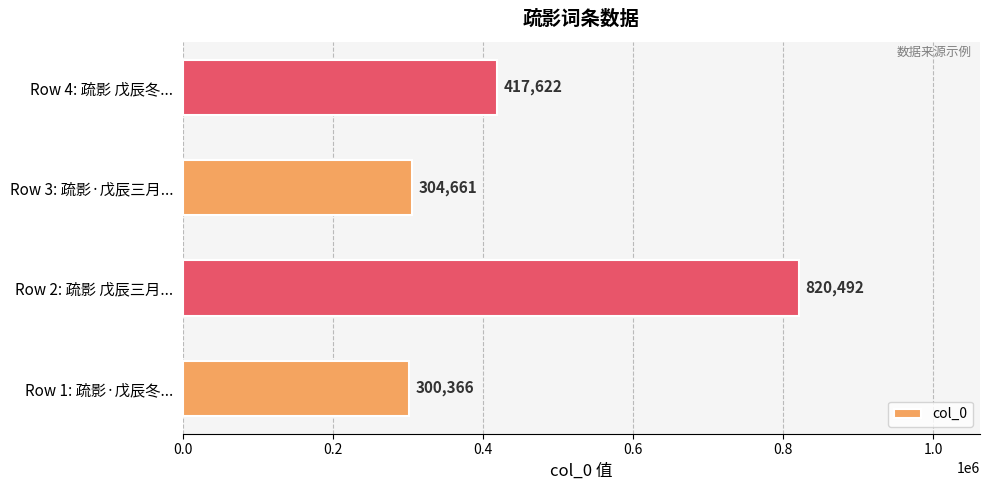

What is the difference between the maximum and second lowest values?

515831